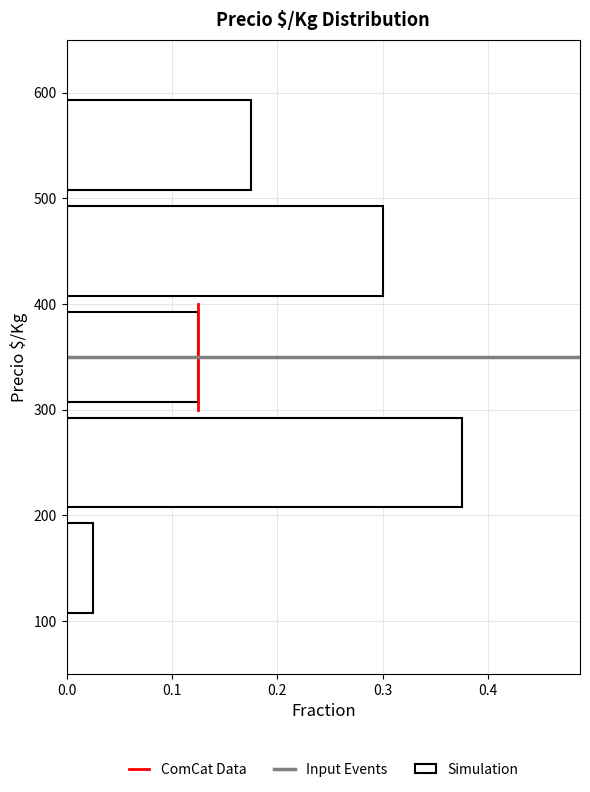

Reading bottom to top, transcribe this chart: for each bar, give the range it covers on the y-axis and its length. The values are not printed on the chart, so give them approximately, as read against the axis.

100 to 200: 0.03
200 to 300: 0.38
300 to 400: 0.13
400 to 500: 0.30
500 to 600: 0.18